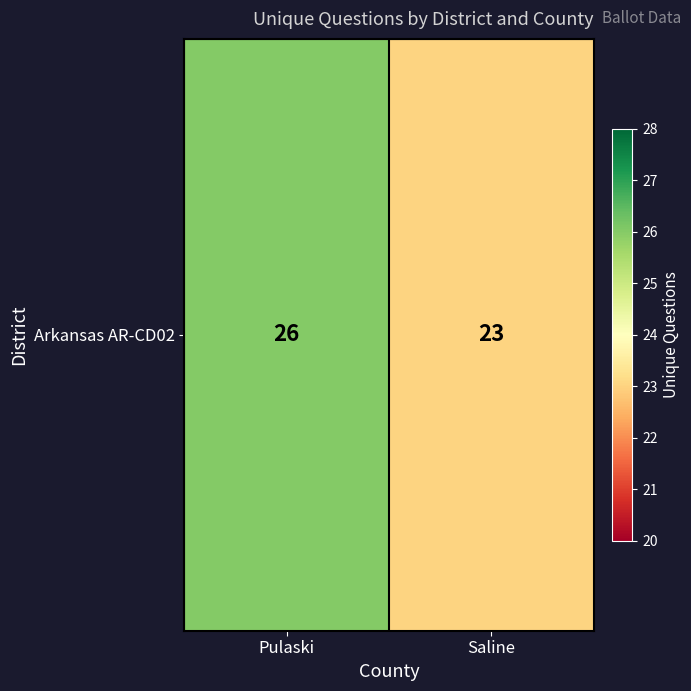

List the labels in order of value, smallest first.

Saline, Pulaski